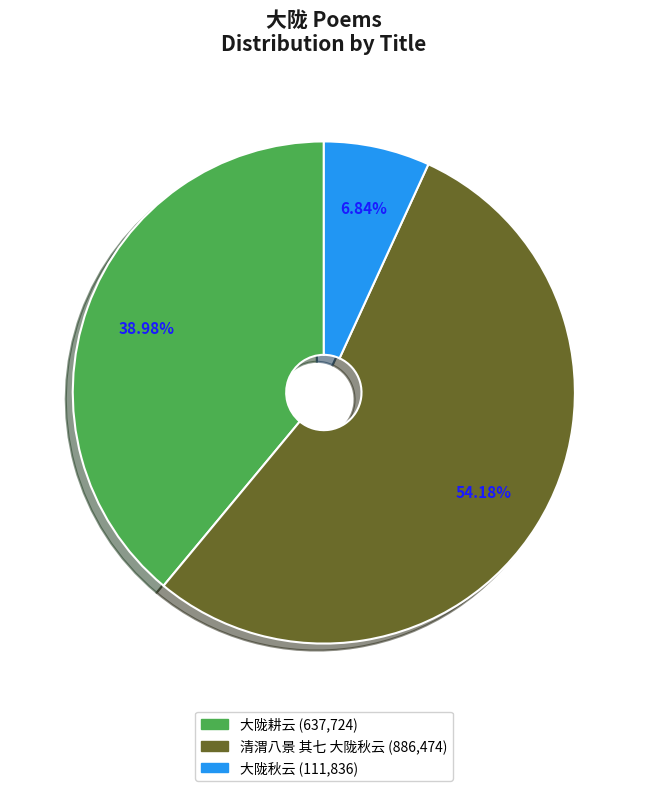

Does 清渭八景 其七 大陇秋云 represent more than half of the total?

Yes